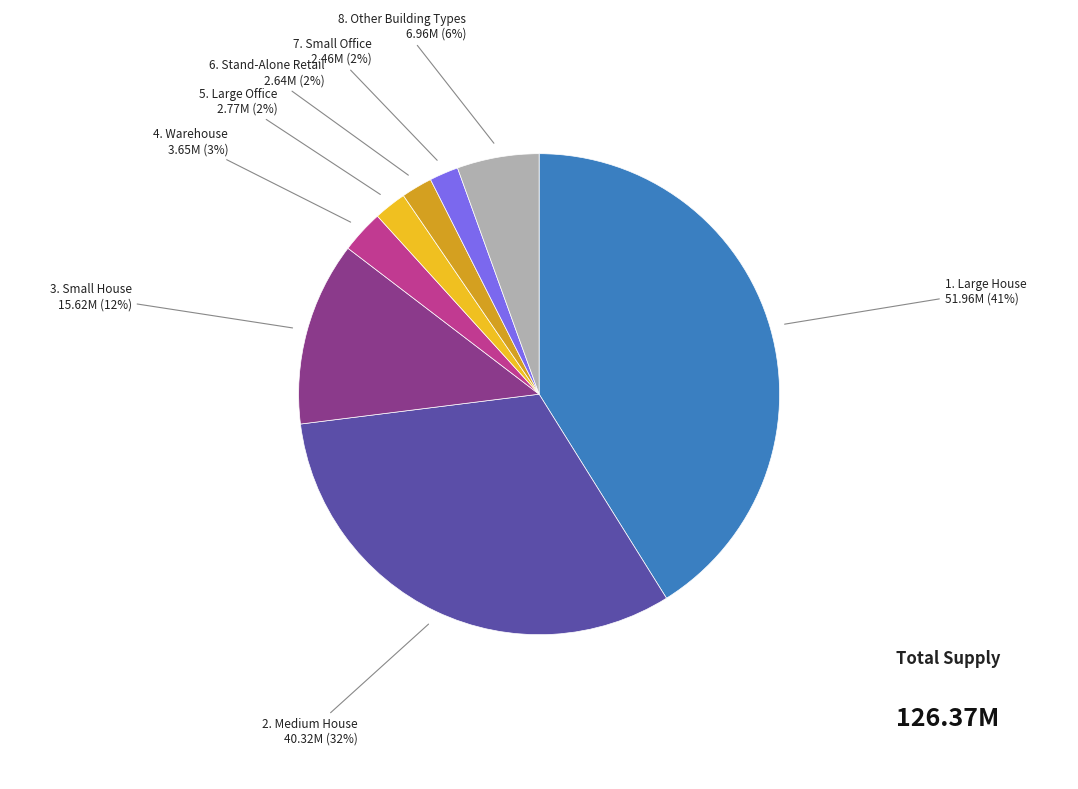

Is there any slice that represents more than half of the pie?

No